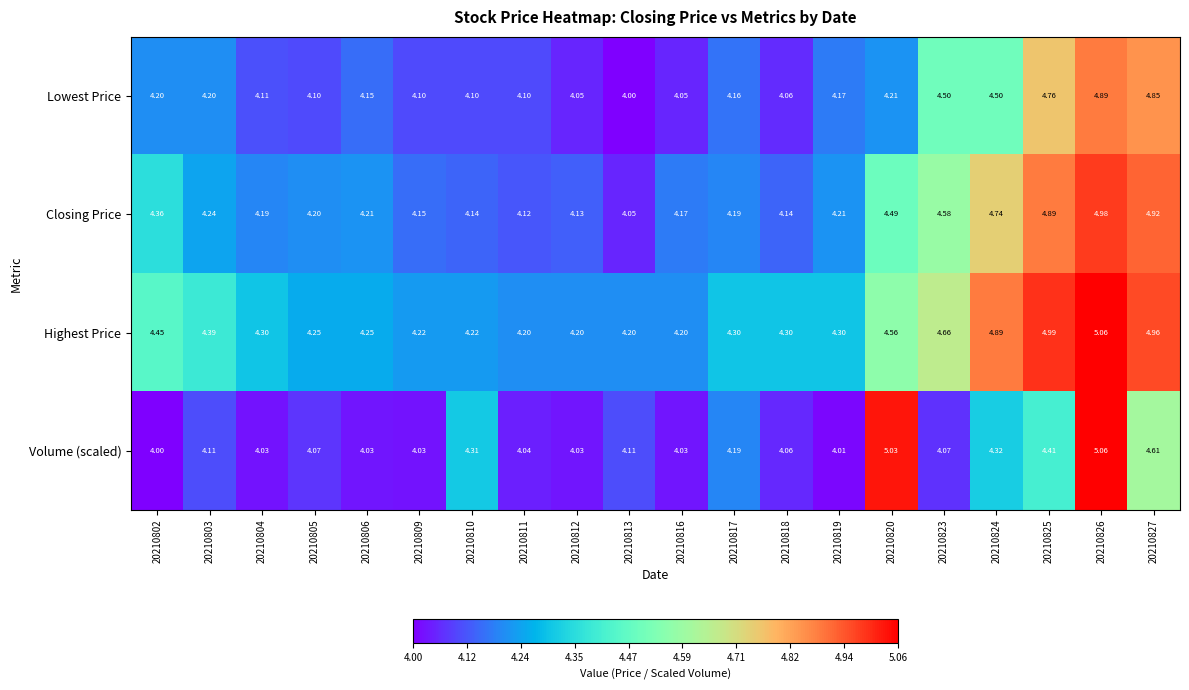

Is the value of Volume (scaled) at 20210826 greater than the value of Highest Price at 20210813?

Yes